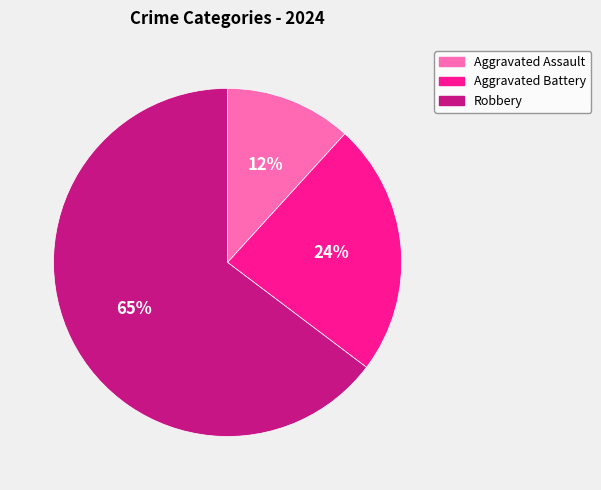

Is there any slice that represents more than half of the pie?

Yes